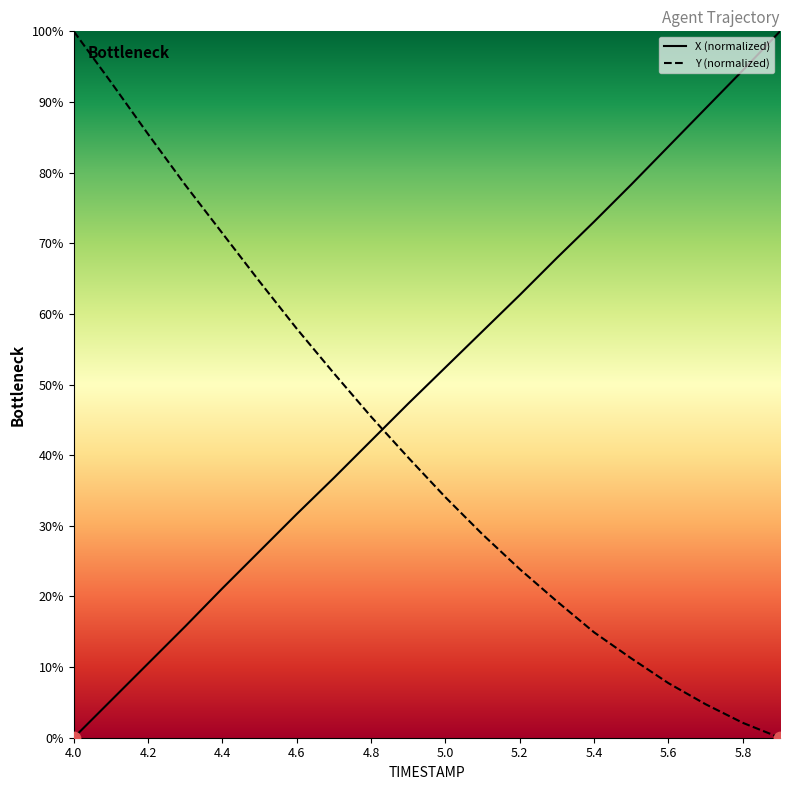

Which series reaches the minimum Y coordinate?

X